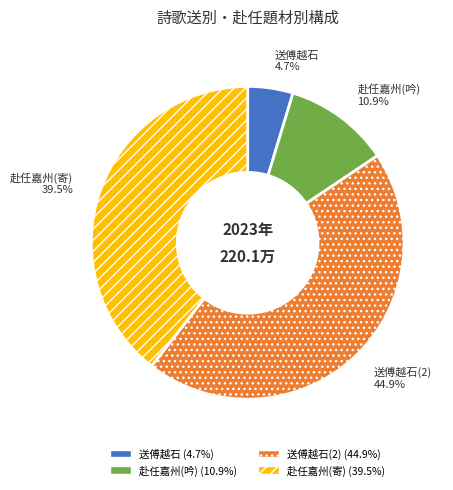

What is the ratio of the value at 送傅越石 to the value at 赴任嘉州(吟)?

0.4